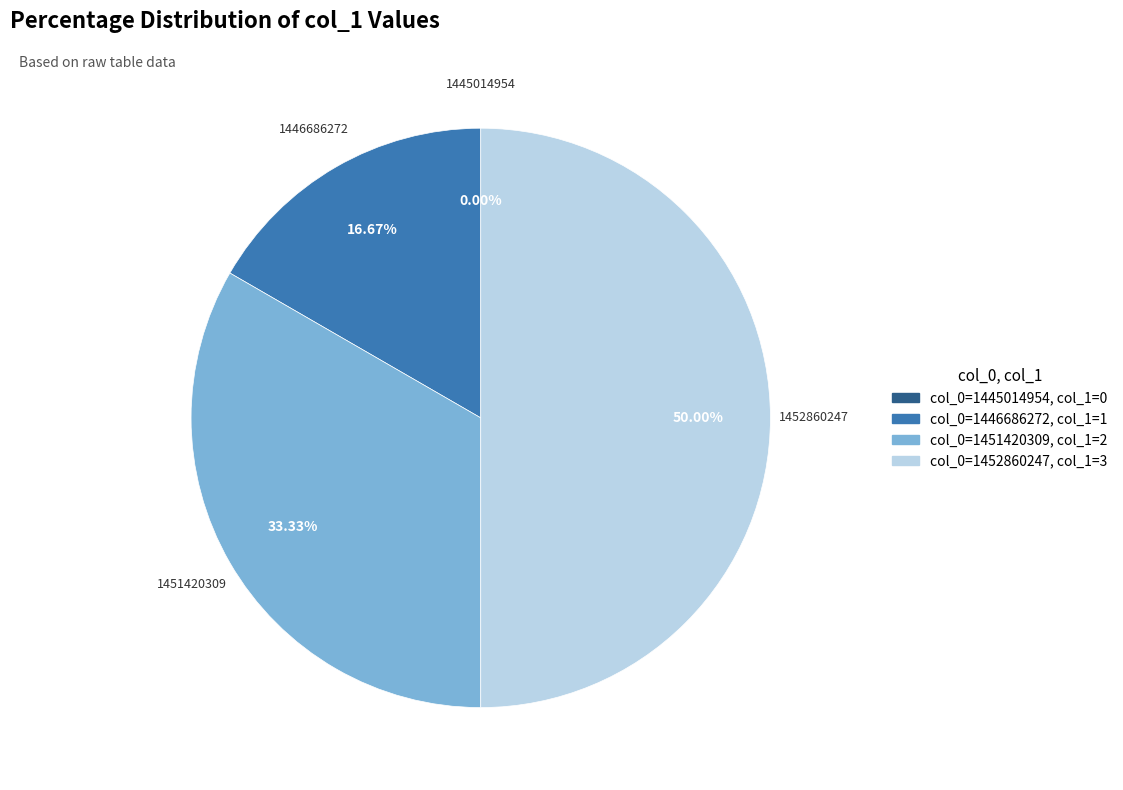

True or false: 1451420309 accounts for 33% of the total.

True